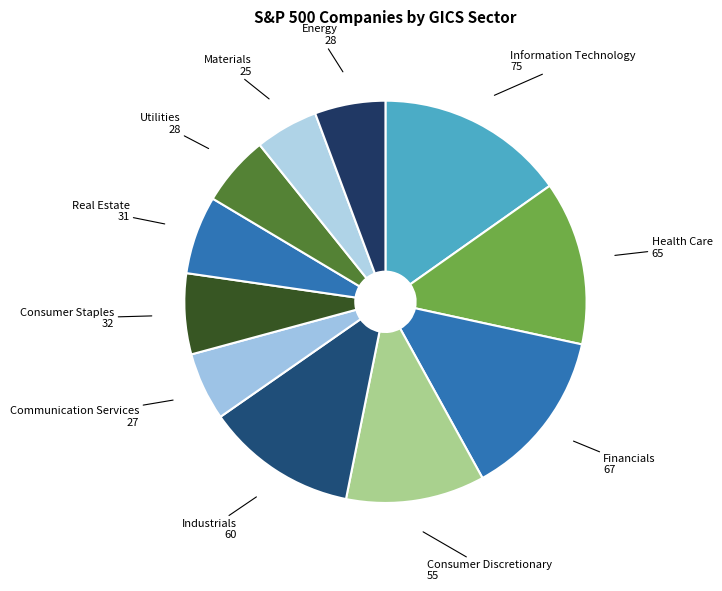

To the nearest percent, what is the average slice percentage?

9%